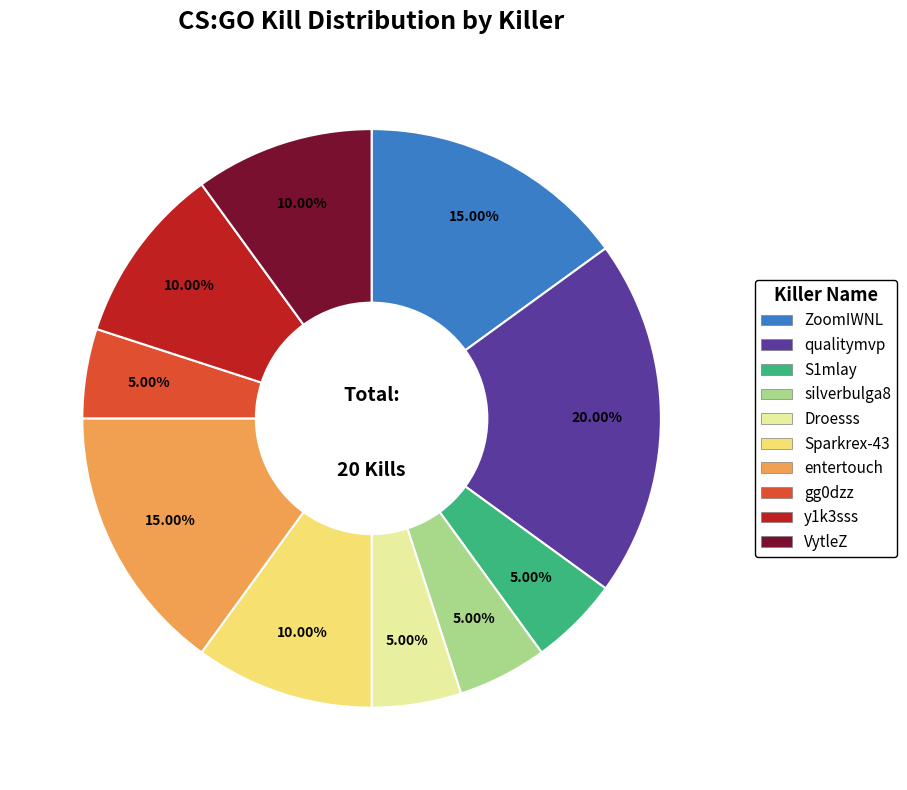

Between S1mlay and y1k3sss, which is larger?

y1k3sss